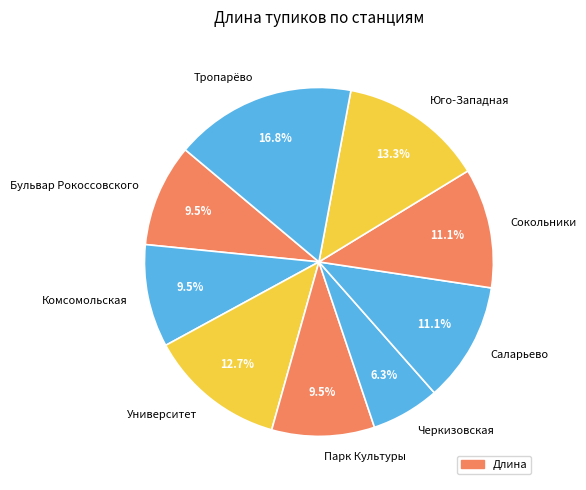

To the nearest percent, what portion does Саларьево represent?

11%